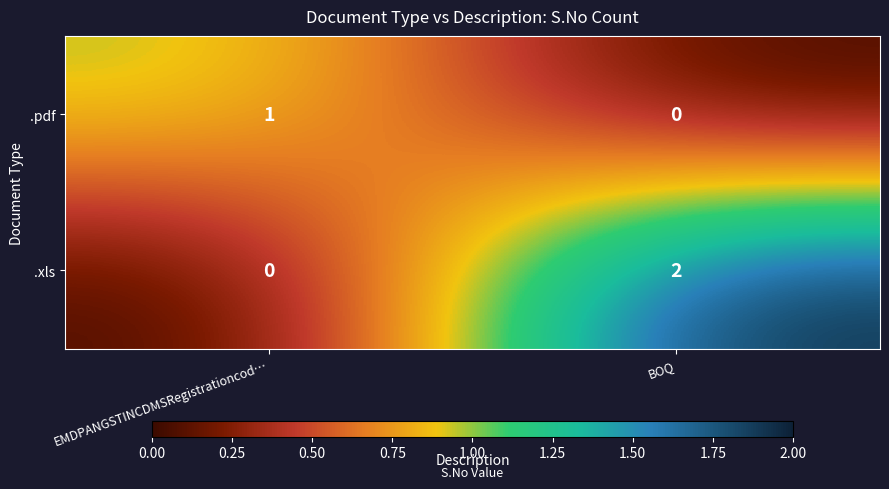

List the series in order of their peak value, highest first.

.xls, .pdf